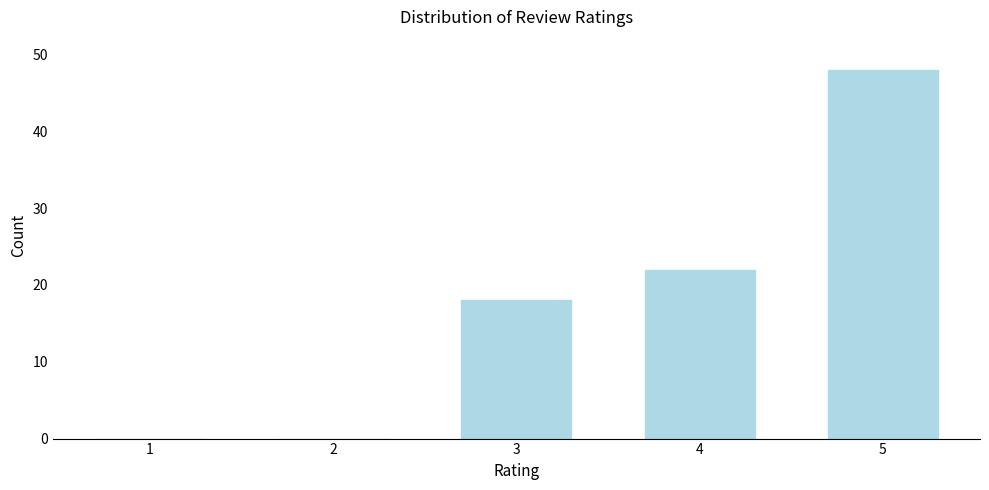

Reading left to right, transcribe all the data shown in this chart.

1=0	2=0	3=18	4=22	5=48